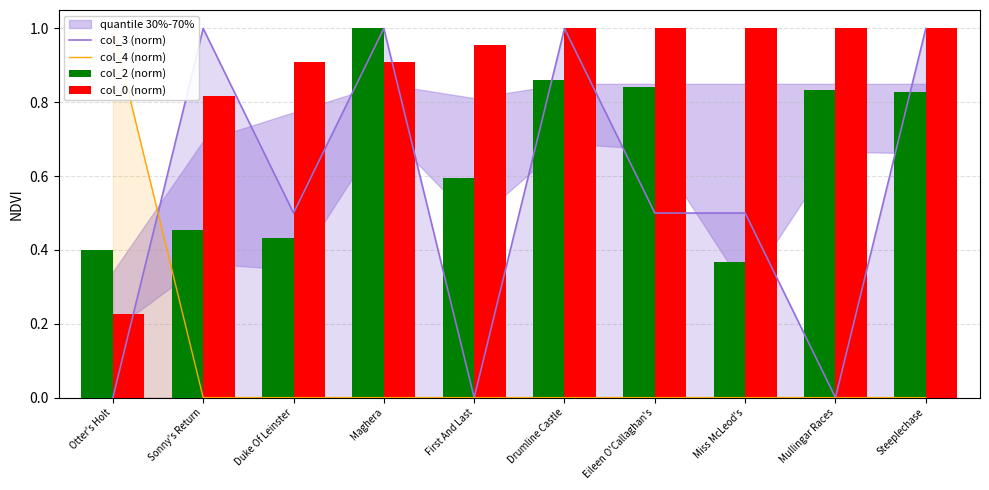

Count the number of categories in the chart.

10